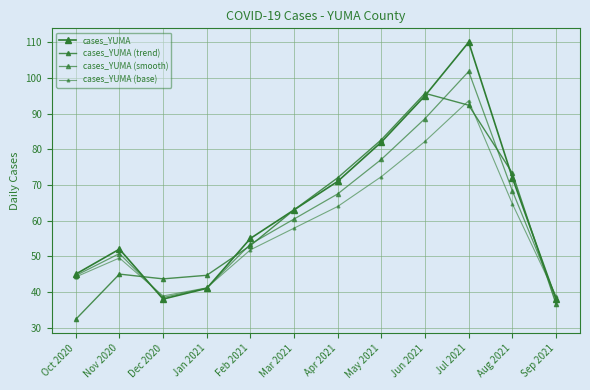

What is the maximum value for cases_YUMA (smooth)?

101.8